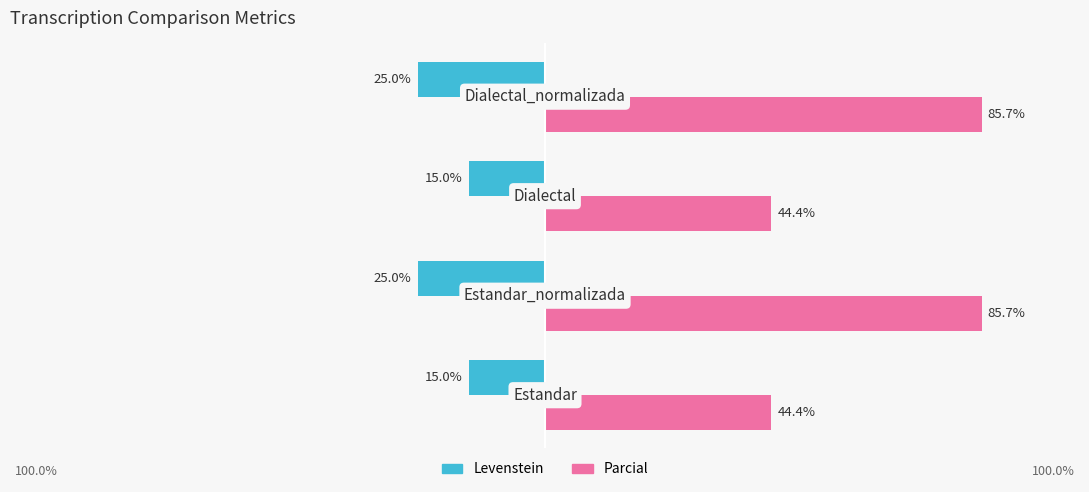

What are all the series names shown in the legend?

Levenstein, Parcial